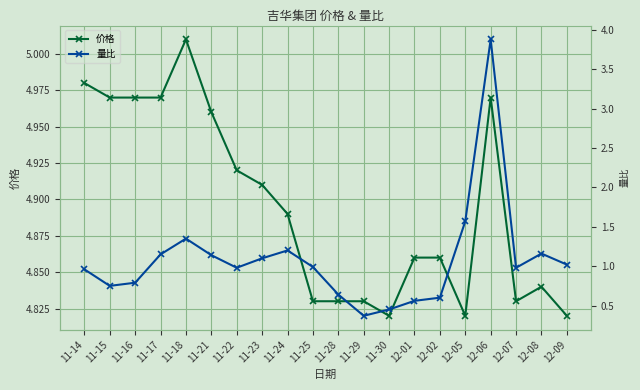

Which series changed the most between 11-17 and 11-28?

量比